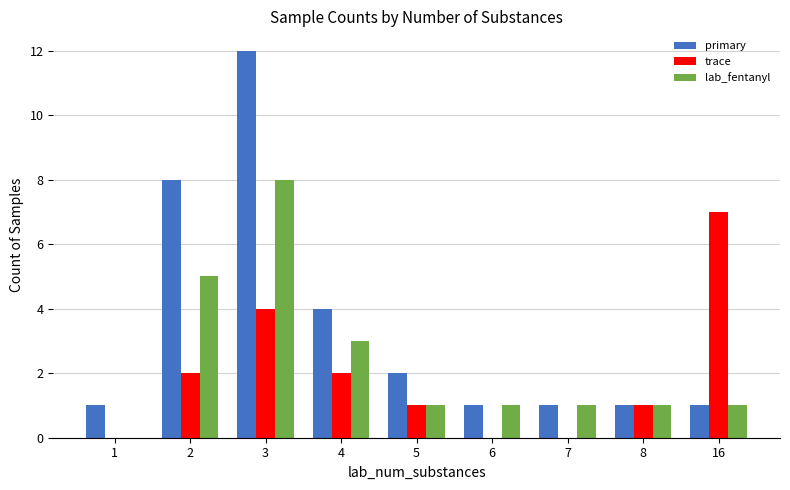

Are the bars grouped side by side (vs. stacked)?

Yes